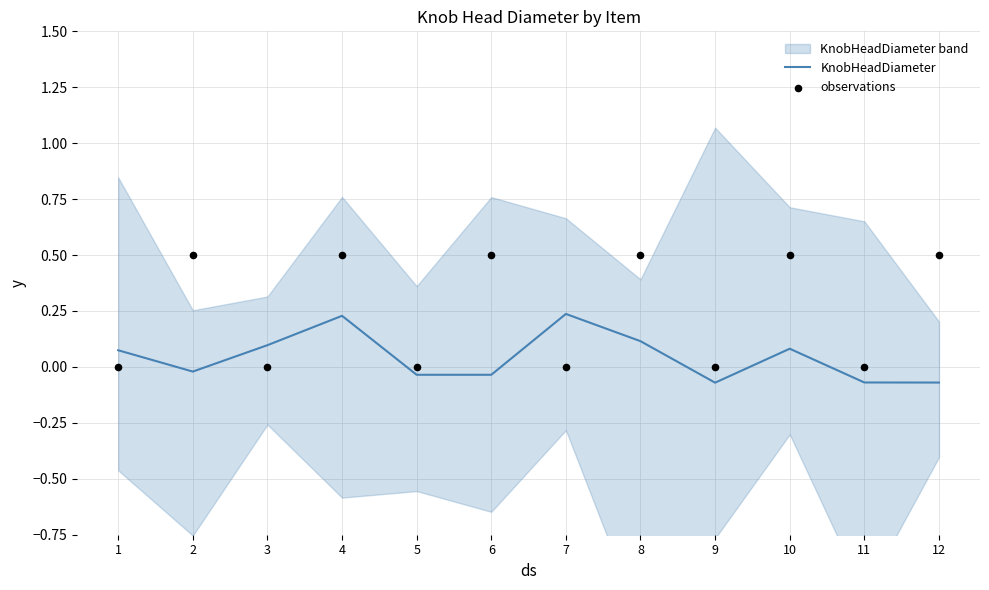

True or false: KnobHeadDiameter has a value of 0.0 at 8.

False